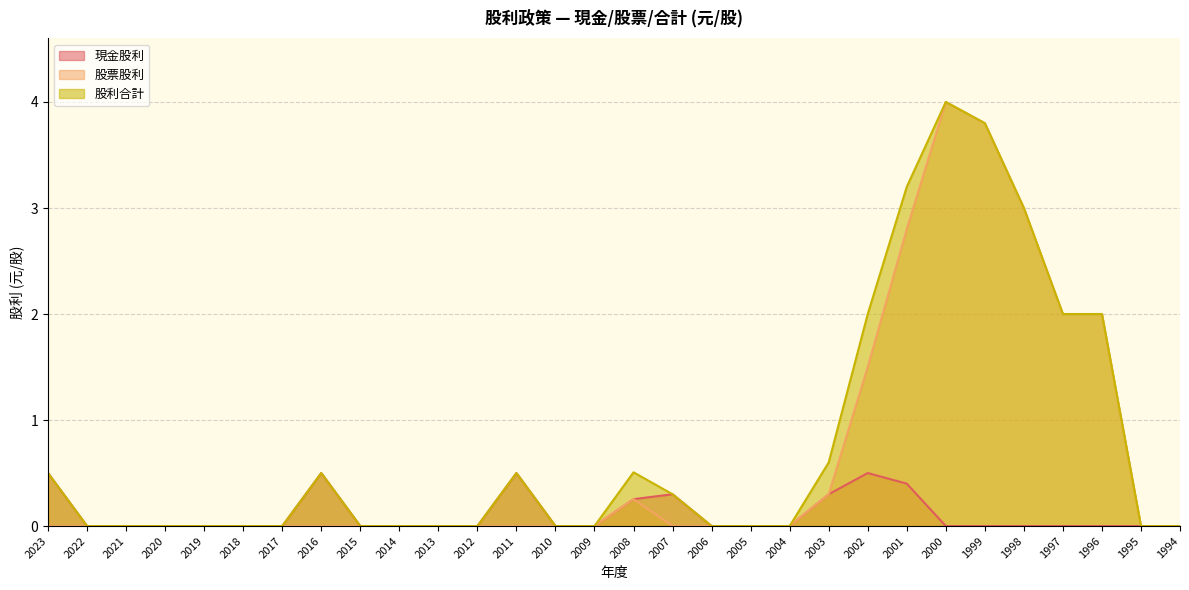

List the labels in order of 股利合計 value, largest first.

2000, 1999, 2001, 1998, 2002, 1997, 1996, 2003, 2008, 2023, 2016, 2011, 2007, 2022, 2021, 2020, 2019, 2018, 2017, 2015, 2014, 2013, 2012, 2010, 2009, 2006, 2005, 2004, 1995, 1994